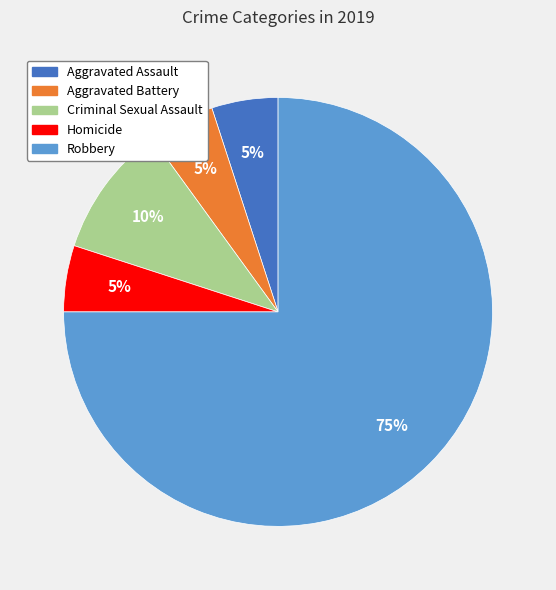

Is it true that Aggravated Assault is 1% of the pie?

False